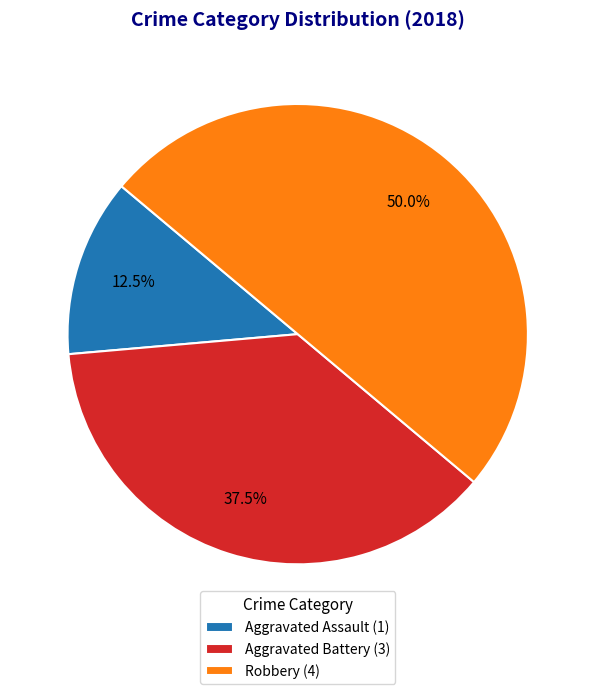

What is the ratio of the value at Aggravated Battery (3) to the value at Aggravated Assault (1)?

3.0